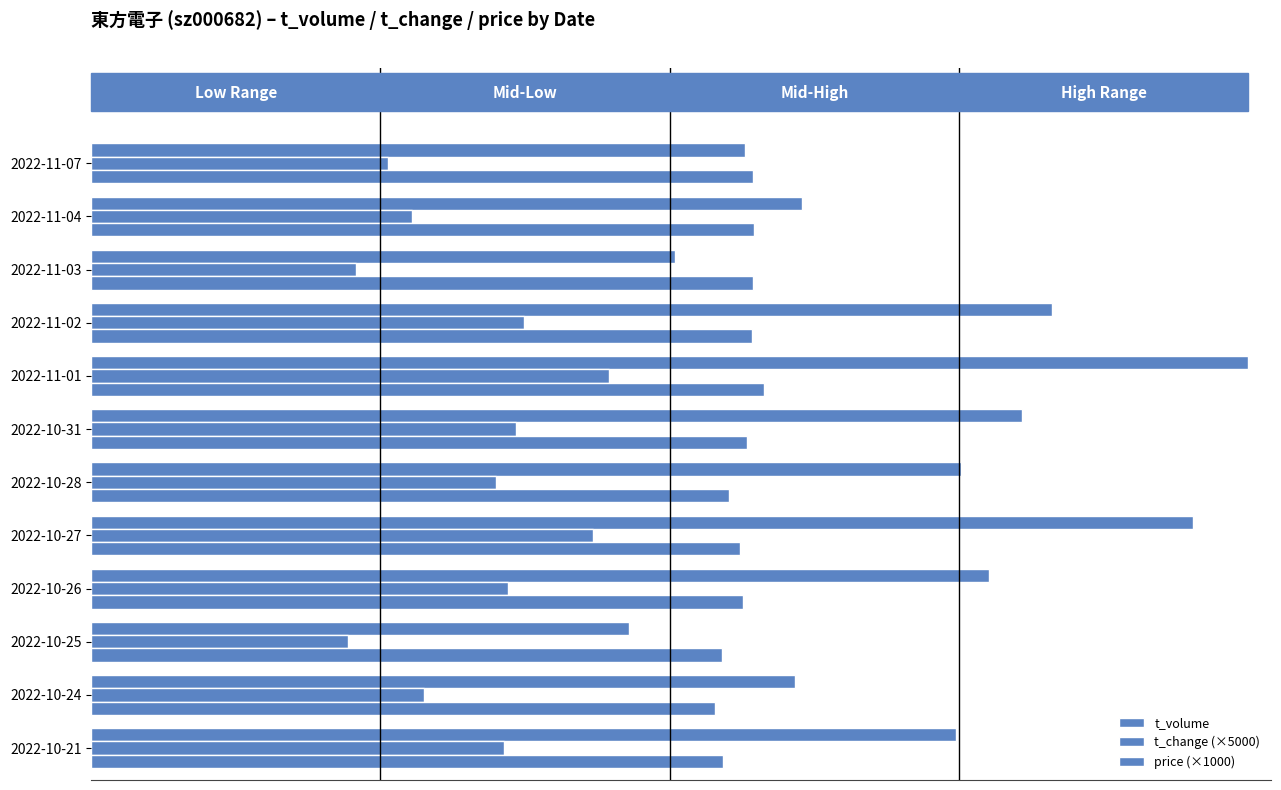

Is the value of t_volume at 2022-11-01 greater than the value of price (×1000) at 2022-10-26?

Yes